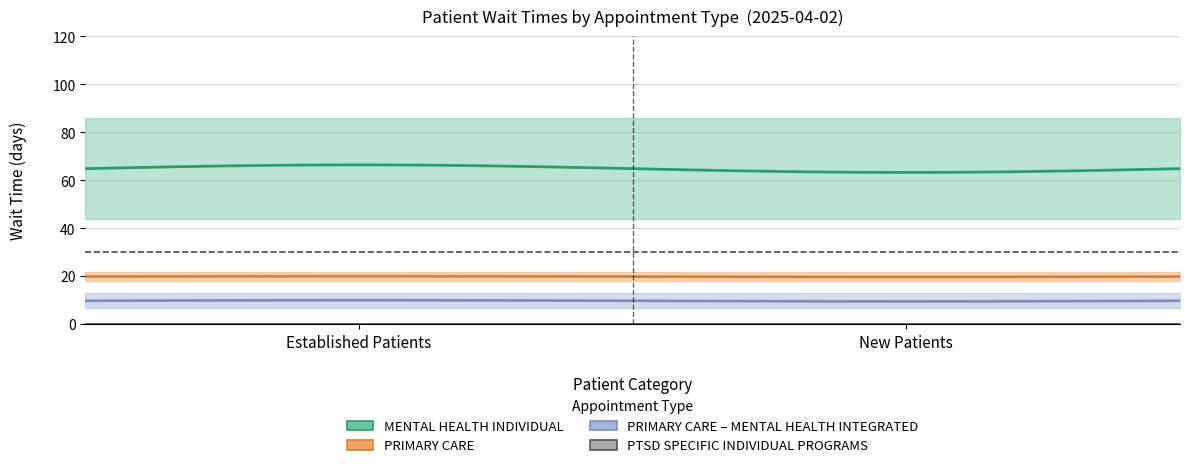

Which series changed the most between EstablishedPatients and NewPatients?

MENTAL HEALTH INDIVIDUAL